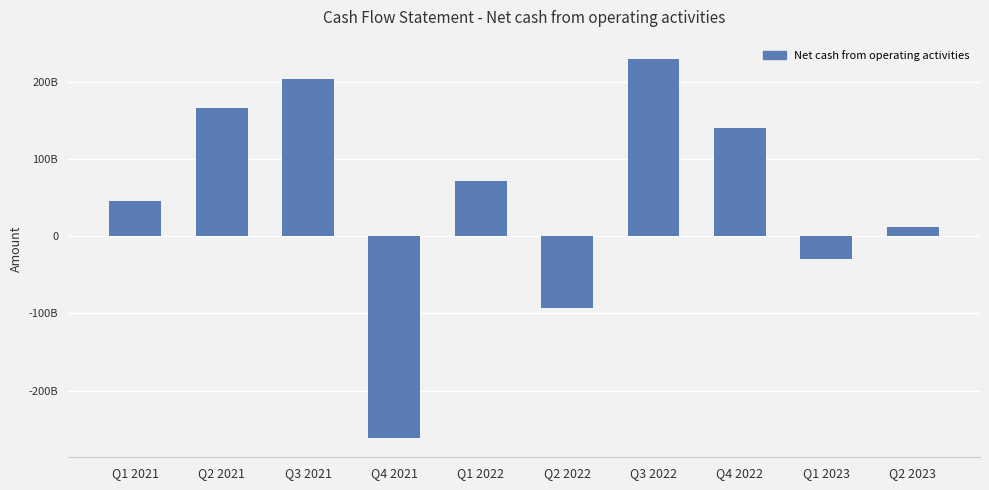

Reading right to left, list all the values displayed in this chart.

Q2 2023=12125370833	Q1 2023=-29379051881	Q4 2022=141421840777	Q3 2022=230843891369	Q2 2022=-92727416152	Q1 2022=71612206985	Q4 2021=-262016147678	Q3 2021=203916042755	Q2 2021=166548038511	Q1 2021=45824579369